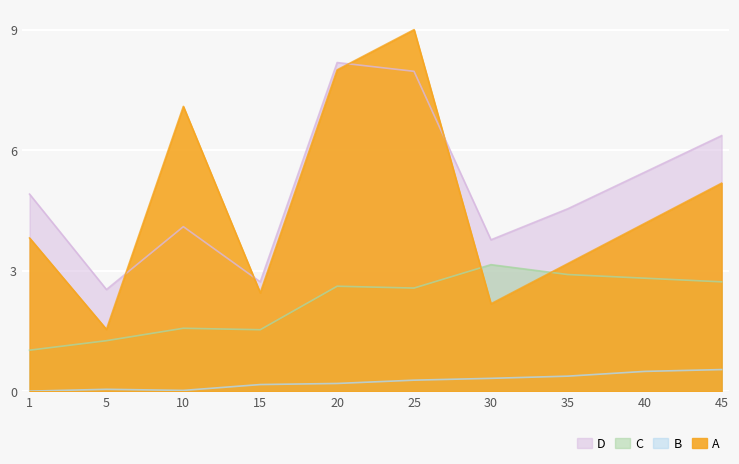

List the labels in order of B value, smallest first.

1, 10, 5, 15, 20, 25, 30, 35, 40, 45